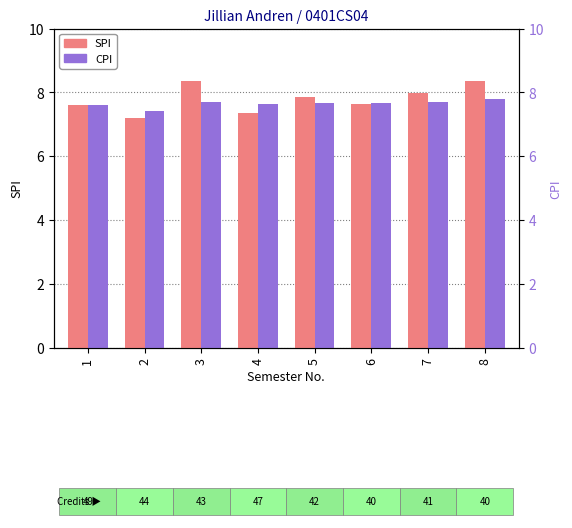

What is the maximum value shown in the chart?

8.3